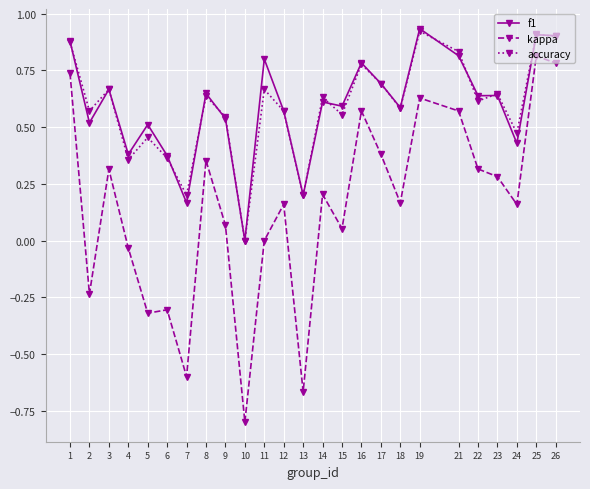

True or false: accuracy has more than 1 interior local peaks.

True